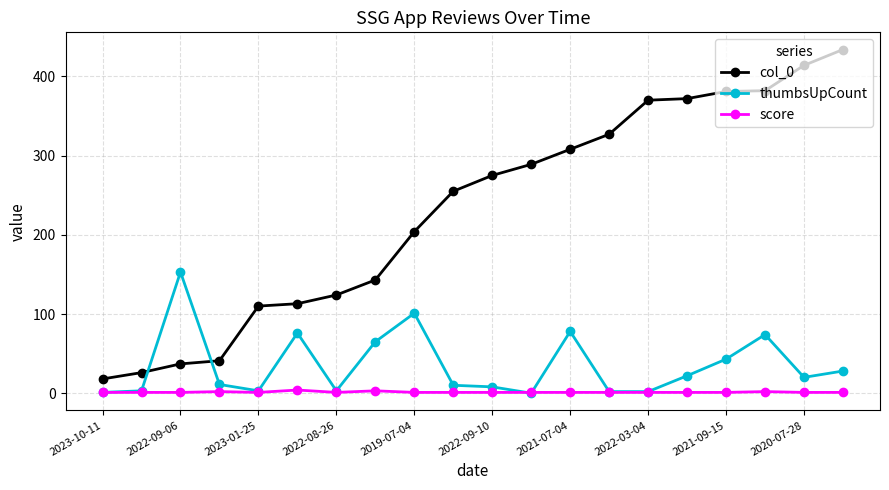

What are all the series names shown in the legend?

col_0, thumbsUpCount, score